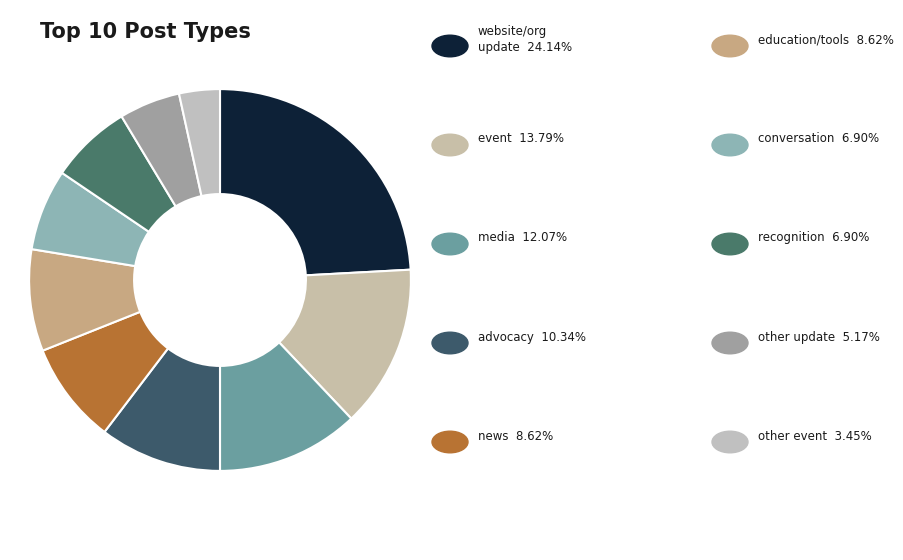

To the nearest percent, what is the difference between the largest and smallest slice percentages?

21%